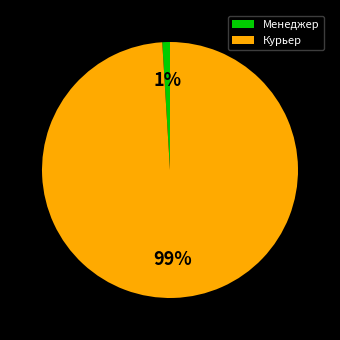

Is it true that Менеджер is 11% of the pie?

False